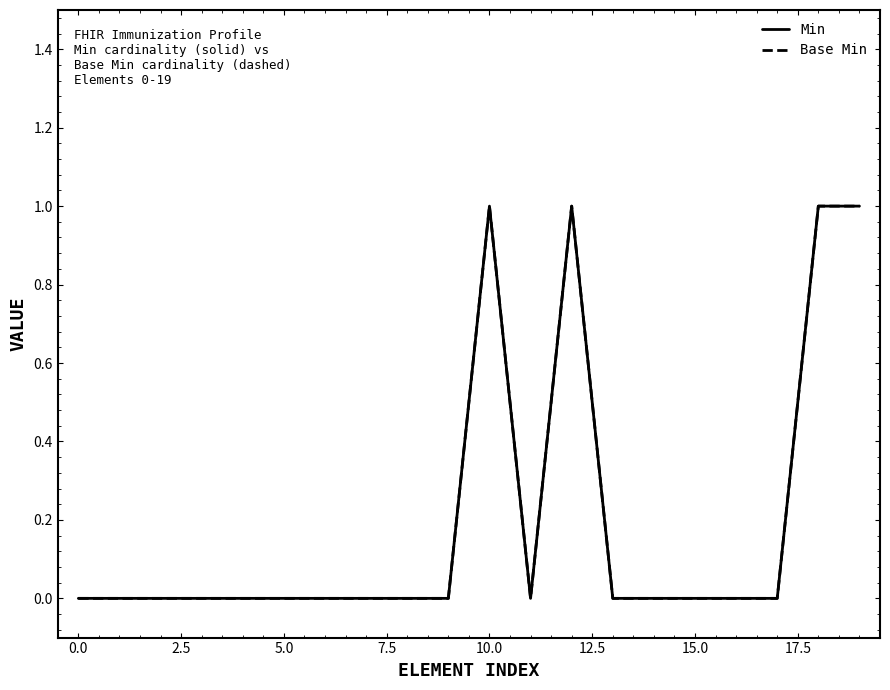

At how many categories does at least one series exceed 0?

4